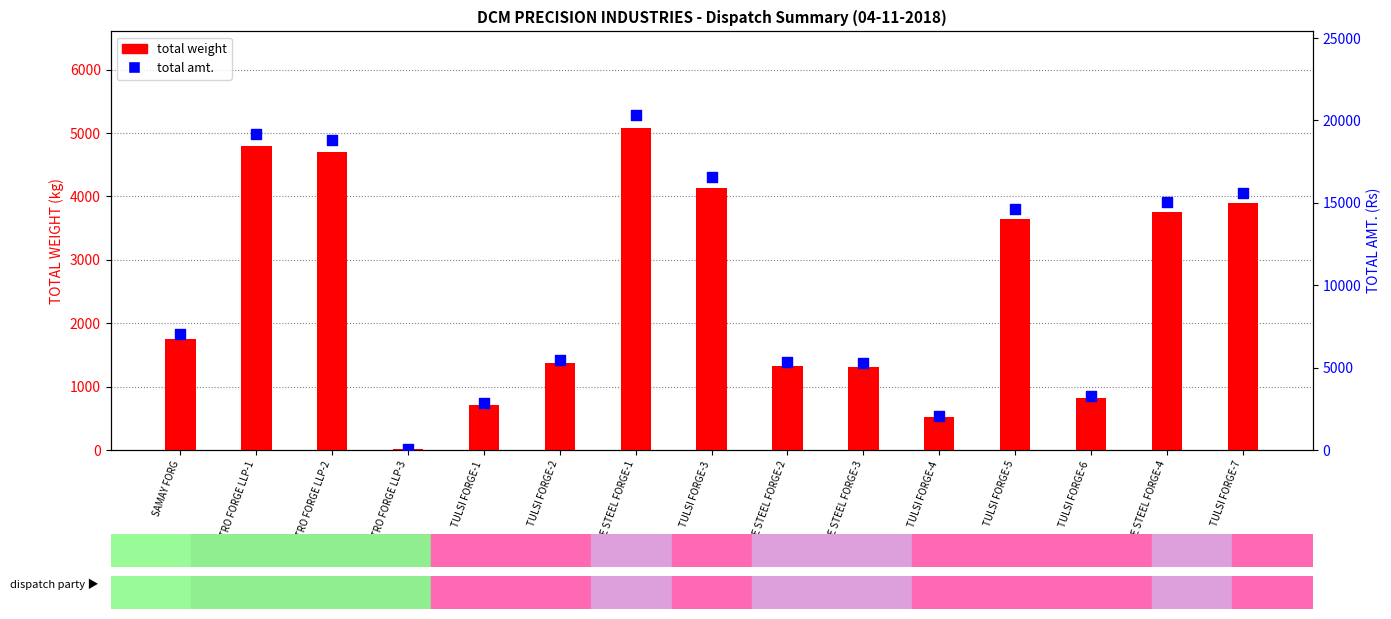

What is the total value across all series at ACTIVE STEEL FORGE-3?

6565.9